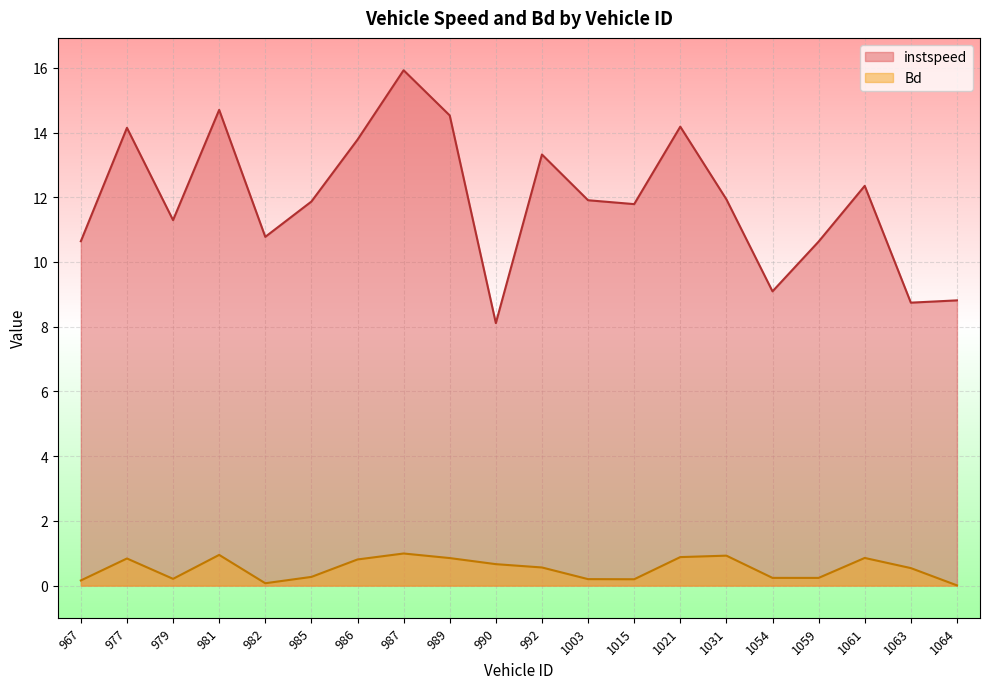

True or false: Bd and instspeed cross at least once.

False